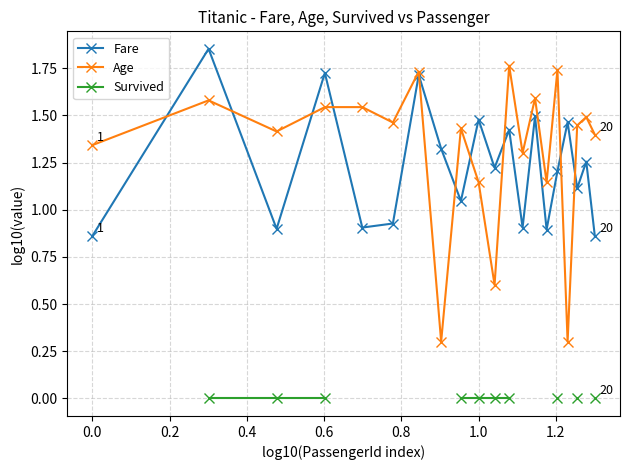

What is the minimum value for Age?

0.3